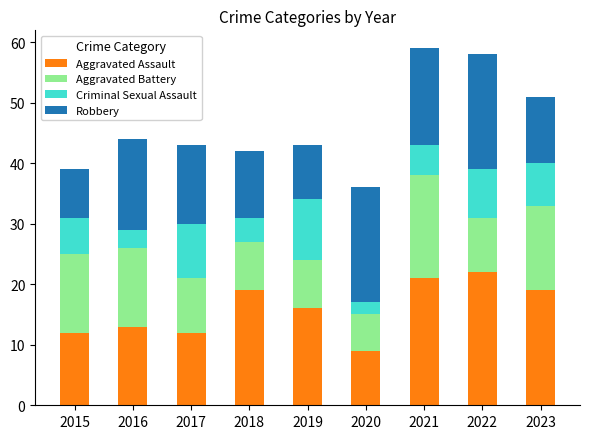

What is the highest value of the Aggravated Assault series?

22